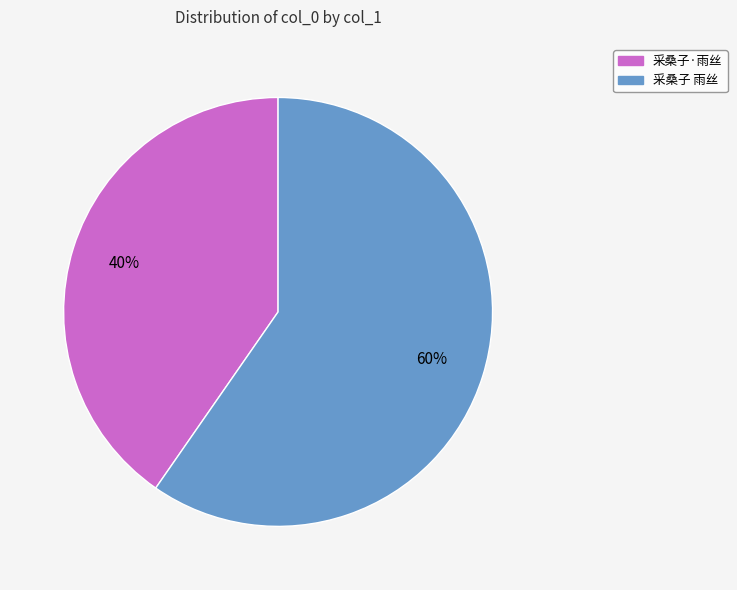

To the nearest percent, what is the combined percentage of 采桑子 雨丝 and 采桑子·雨丝?

100%